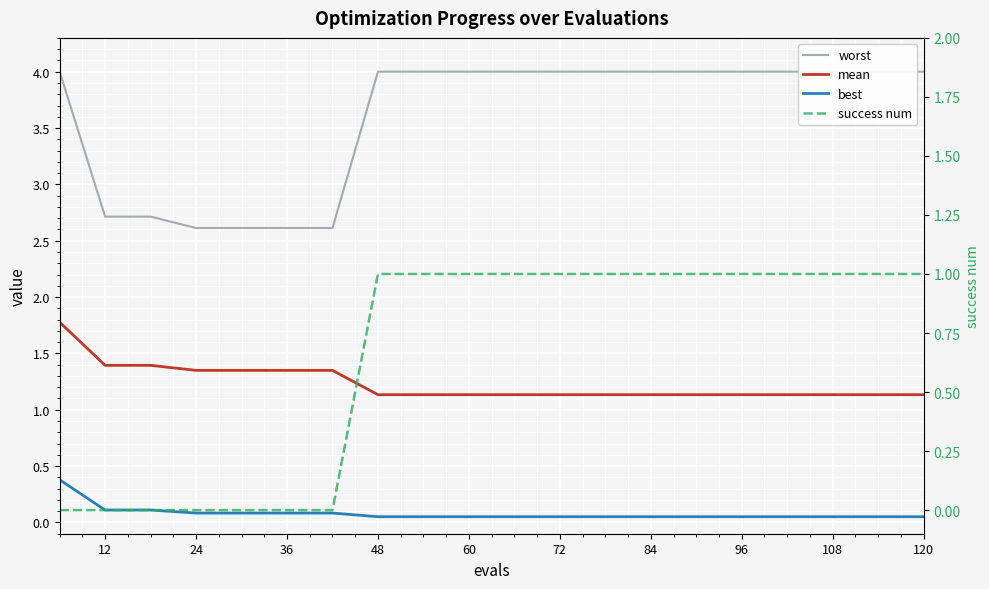

Which category has the lowest value in the best series?

48